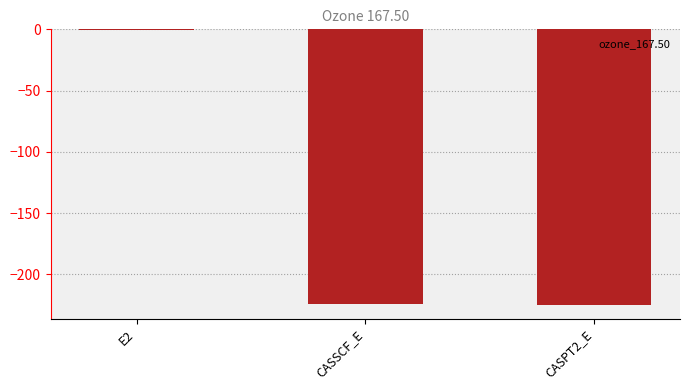

How many values exceed -224?

1